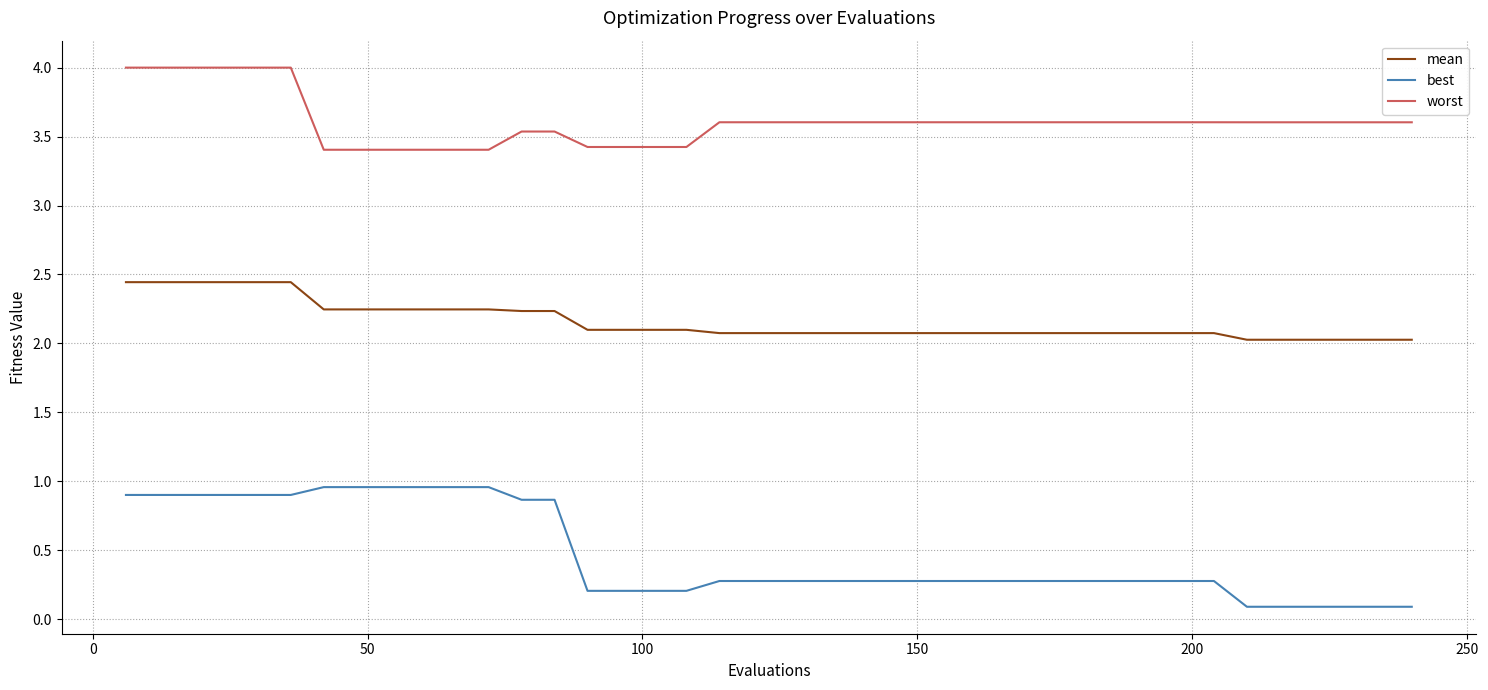

What is the difference between the maximum and minimum values in the best series?

0.9